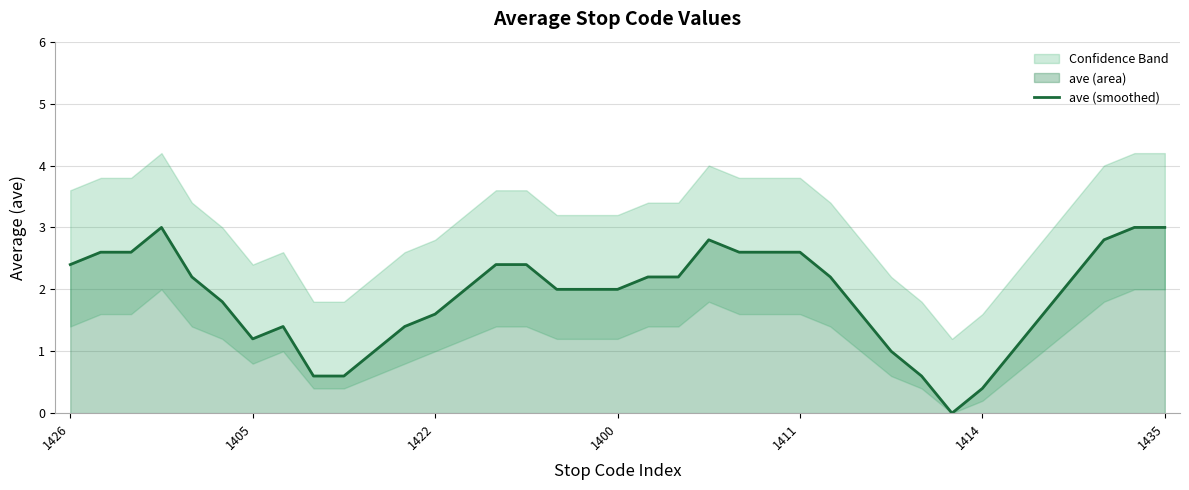

The value at 22 is 4.4. True or false?

False